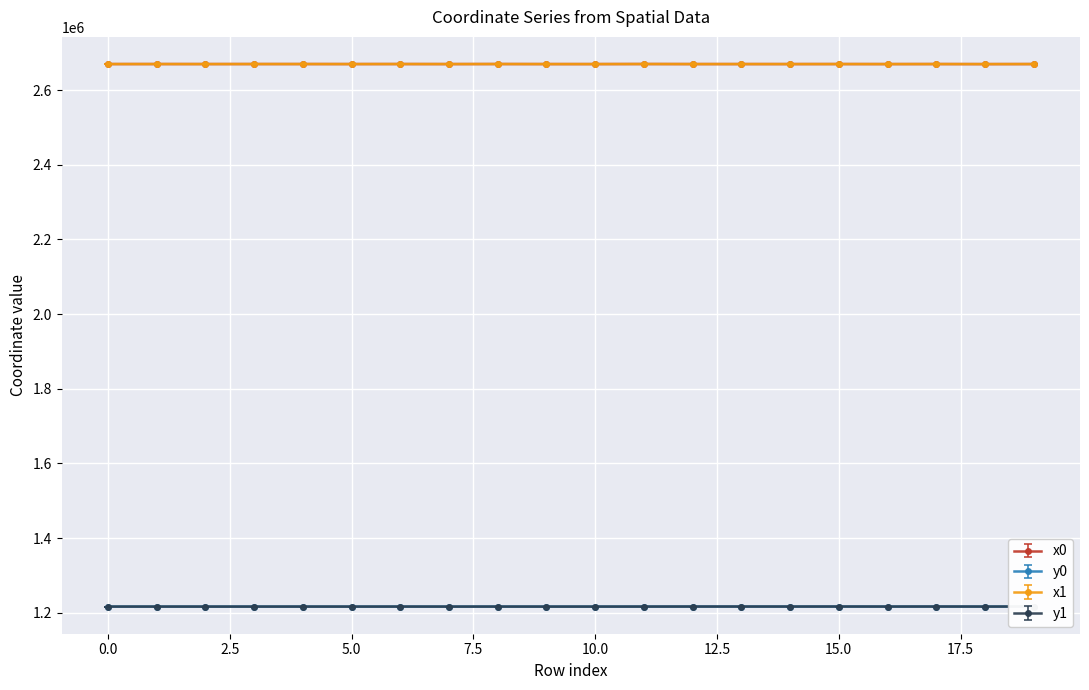

How many times do x0 and x1 cross each other?

7